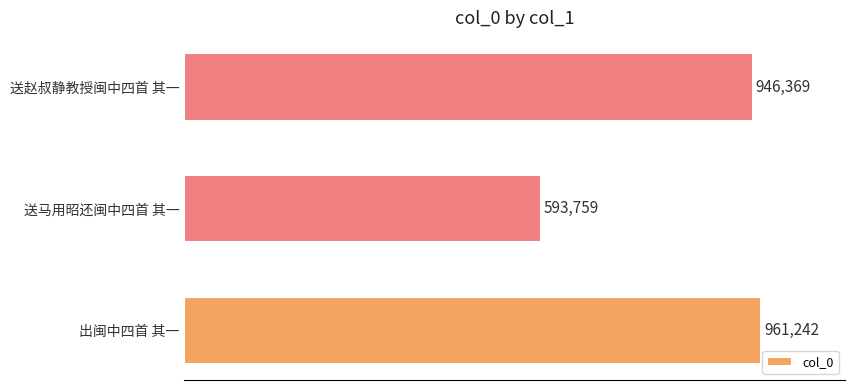

Are the bars horizontal?

Yes